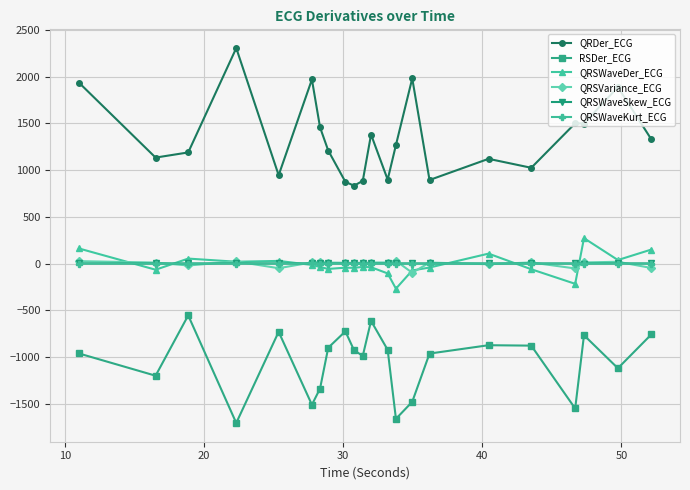

True or false: QRDer_ECG and RSDer_ECG cross at least once.

False